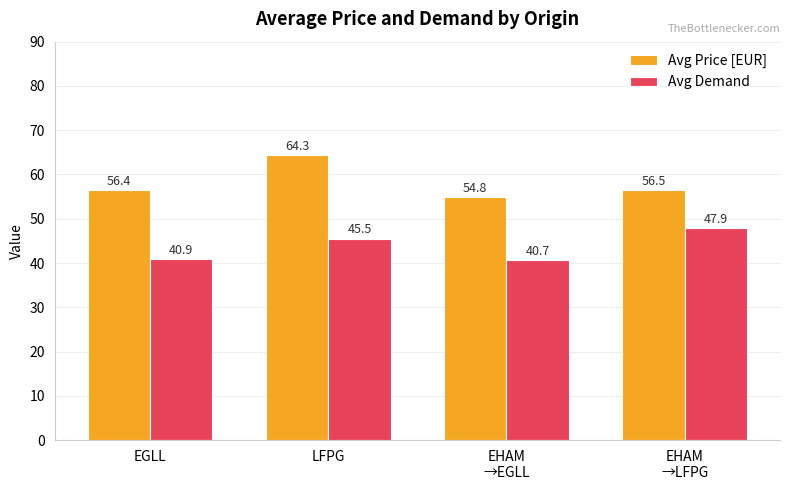

How many distinct data groups are displayed?

2